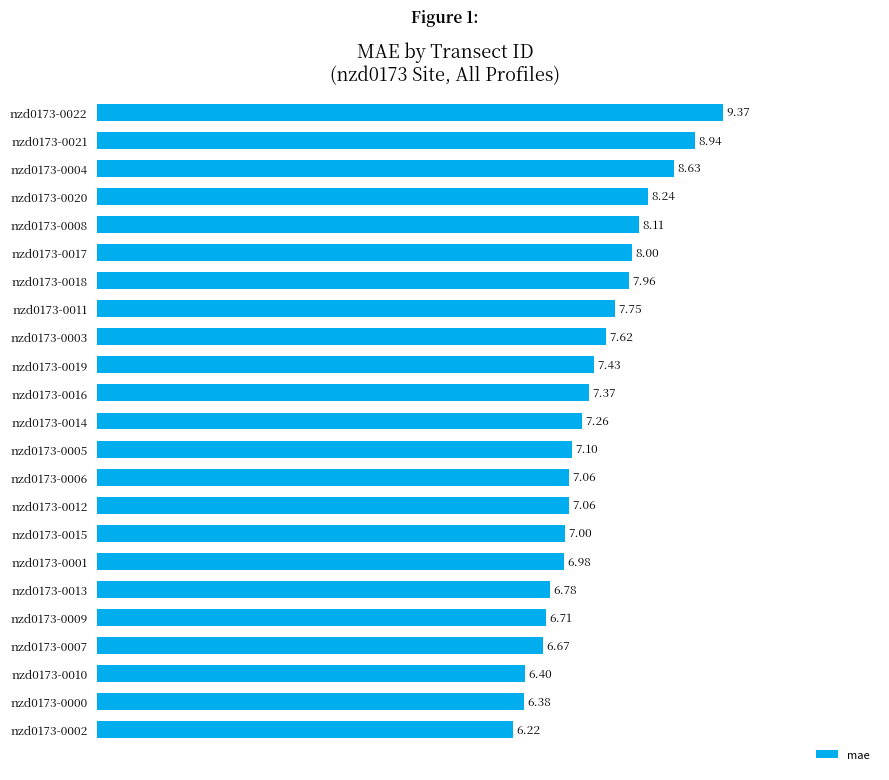

What is the change in value from nzd0173-0022 to nzd0173-0016?

-2.0